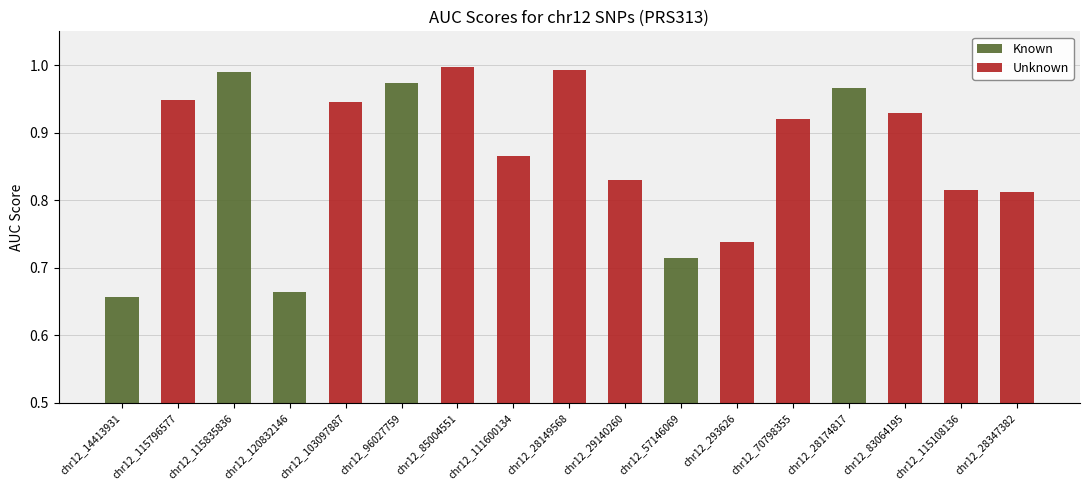

What is the sum of the Unknown values at chr12_28347382 and chr12_120832146?

0.8